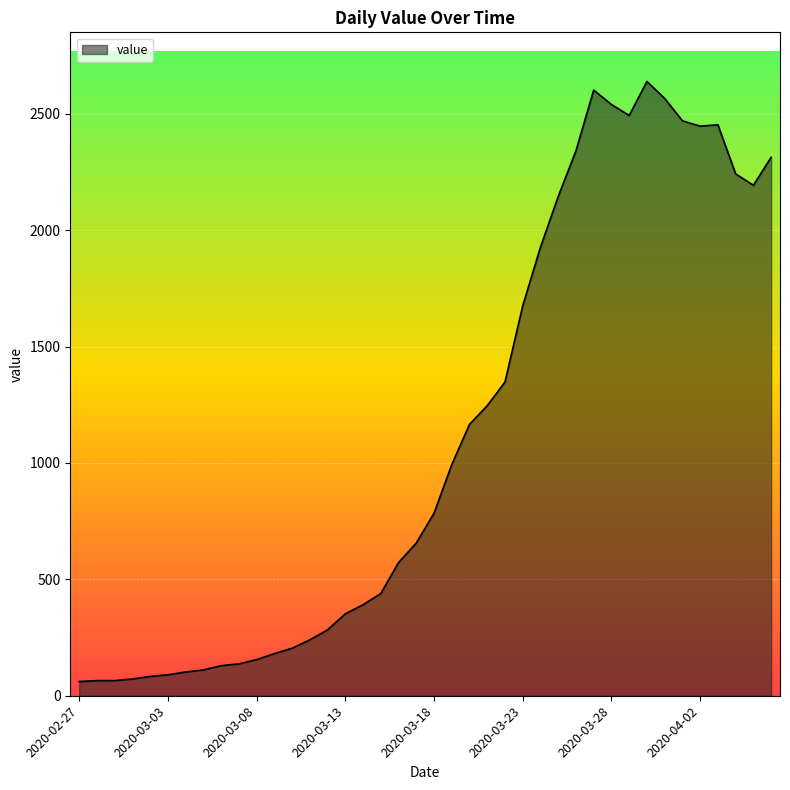

What is the average value?

1124